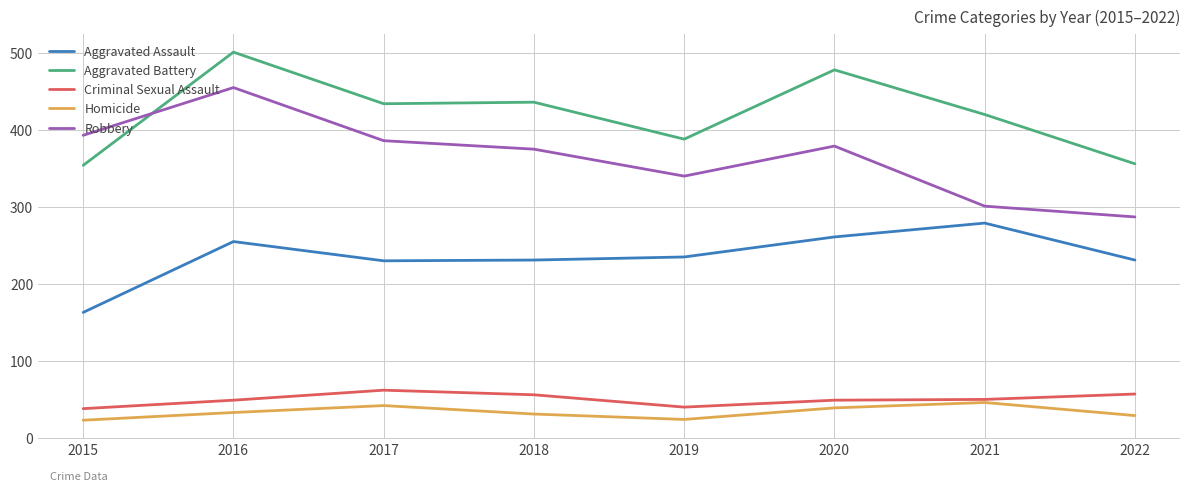

Which series changed the most between 2016 and 2017?

Robbery